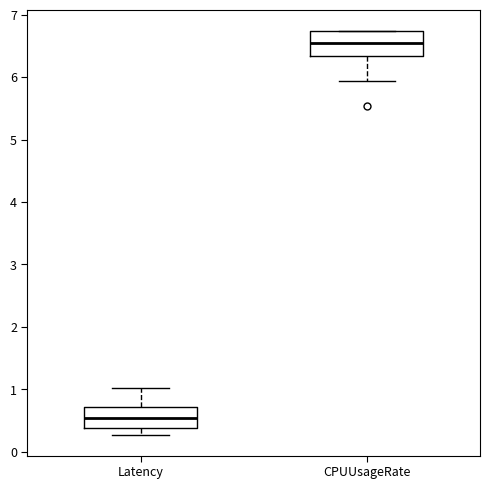

Where is the upper edge of the box for Latency on the y-axis? The values are not printed on the chart, so give them approximately, as read against the axis.

0.7